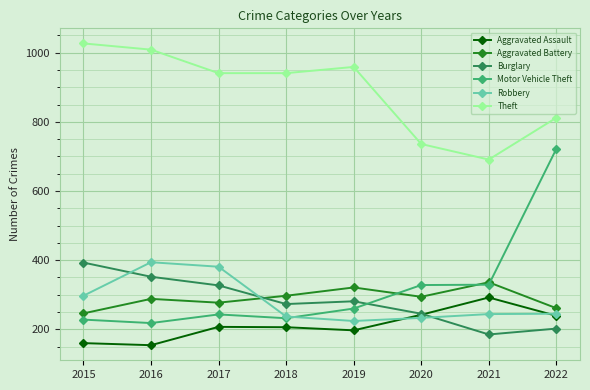

How many lines are shown in the chart?

6